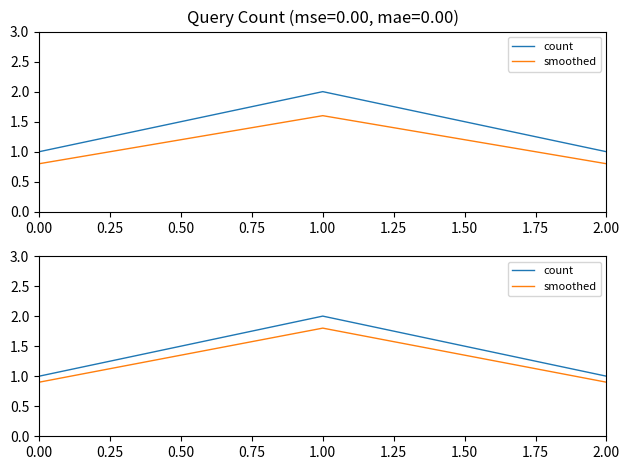

Reading left to right, what are all the values shown in this chart?

count: 1.0	2.0	1.0
smoothed: 0.9	1.8	0.9